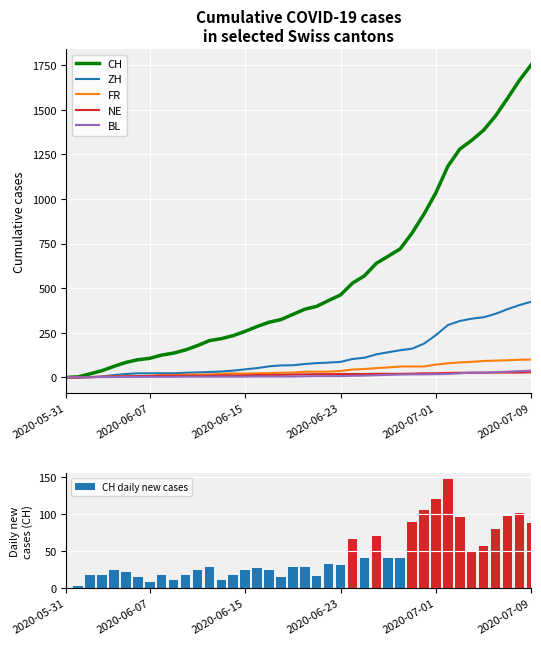

What is the average value of the CH series?

559